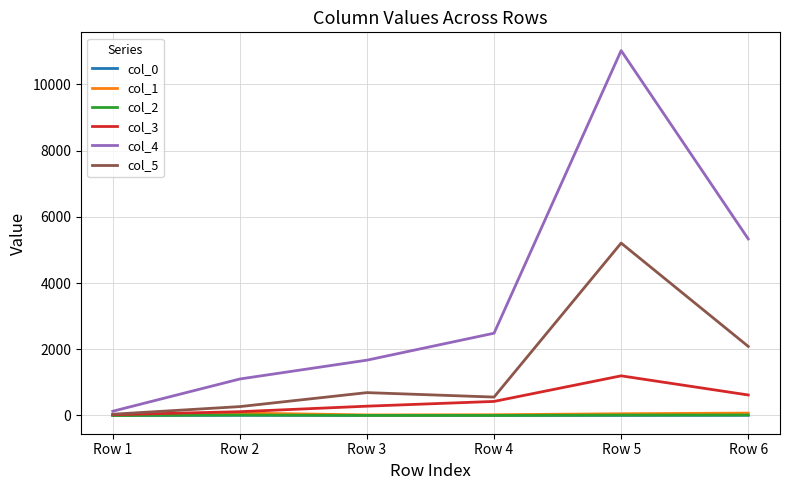

Where is the first local minimum for col_5?

Row 4